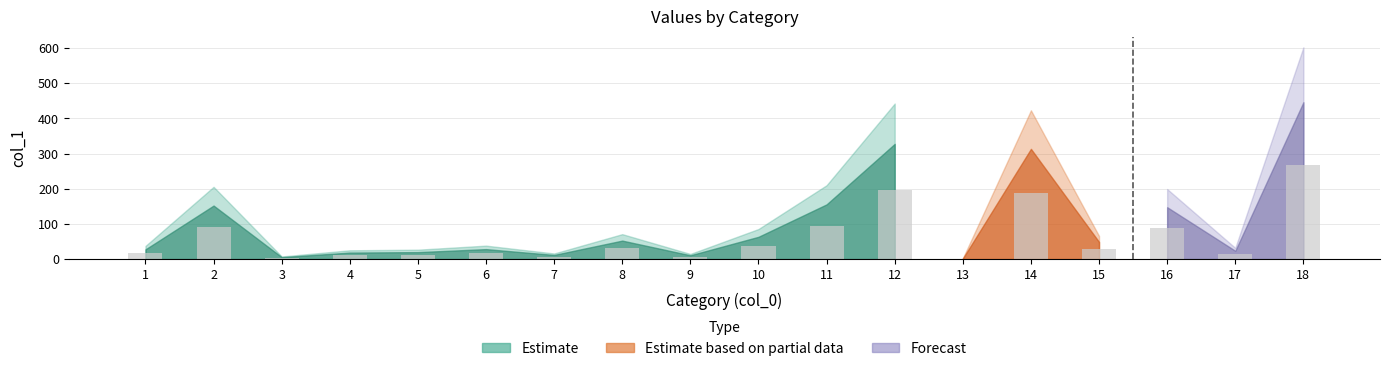

Which label corresponds to the largest value in the chart?

18